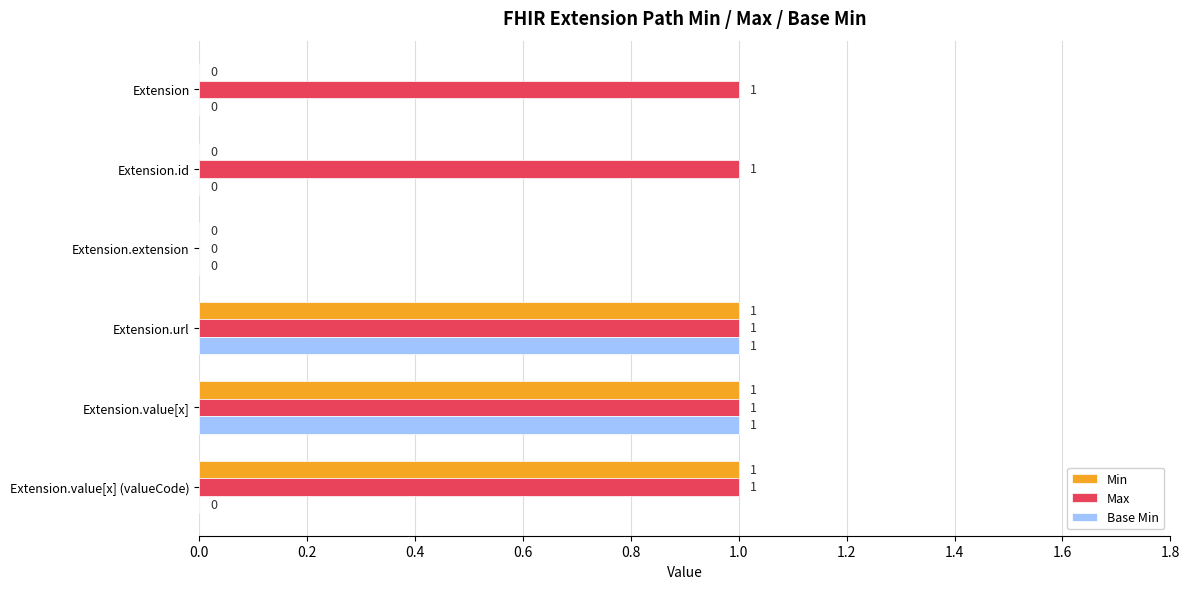

Count the number of data series in this chart.

3